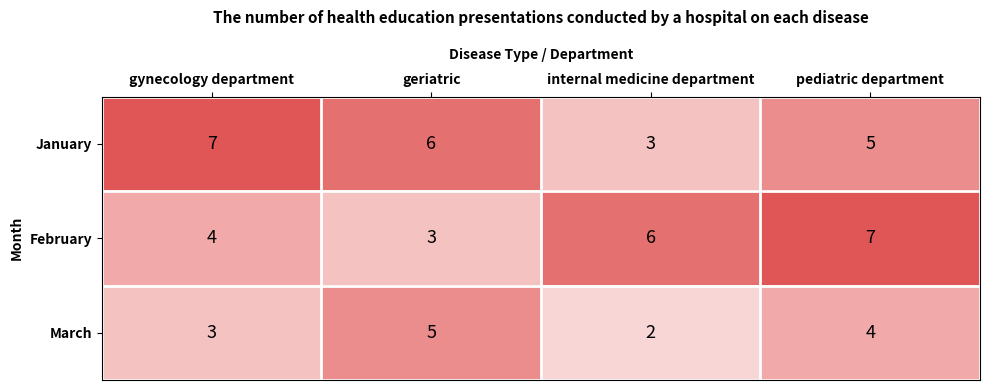

At which label does March first exceed 4?

geriatric